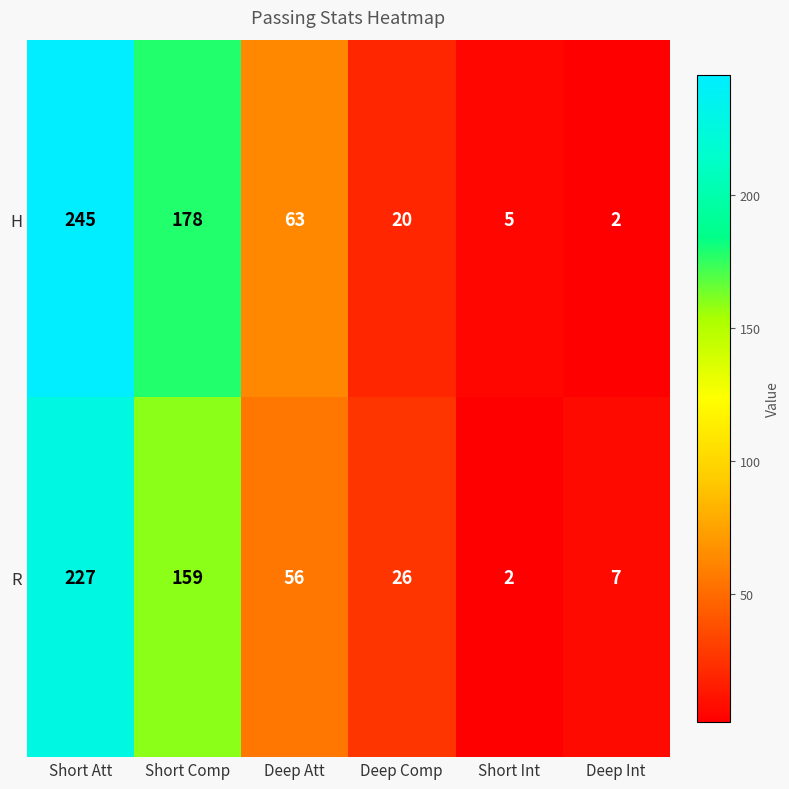

Which series has the widest spread of values?

H